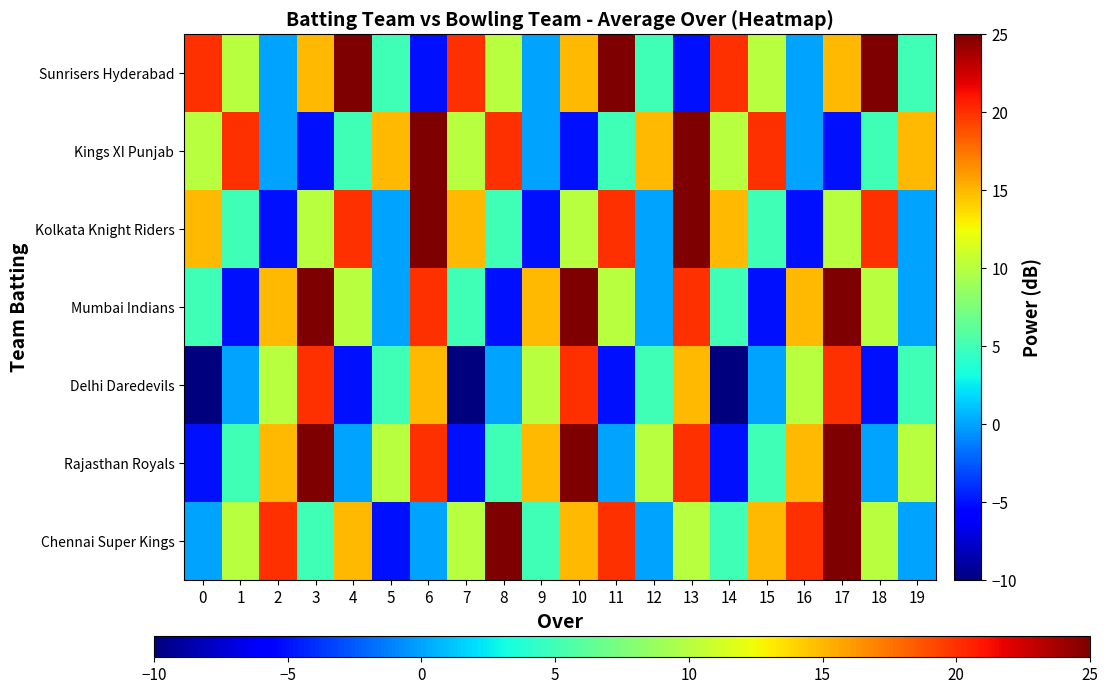

Reading left to right, extract all data points from this chart.

Chennai Super Kings: 0=0	1=10	2=20	3=5	4=15	5=-5	6=0	7=10	8=25	9=5	10=15	11=20	12=0	13=10	14=5	15=15	16=20	17=25	18=10	19=0
Rajasthan Royals: 0=-5	1=5	2=15	3=25	4=0	5=10	6=20	7=-5	8=5	9=15	10=25	11=0	12=10	13=20	14=-5	15=5	16=15	17=25	18=0	19=10
Delhi Daredevils: 0=-10	1=0	2=10	3=20	4=-5	5=5	6=15	7=-10	8=0	9=10	10=20	11=-5	12=5	13=15	14=-10	15=0	16=10	17=20	18=-5	19=5
Mumbai Indians: 0=5	1=-5	2=15	3=25	4=10	5=0	6=20	7=5	8=-5	9=15	10=25	11=10	12=0	13=20	14=5	15=-5	16=15	17=25	18=10	19=0
Kolkata Knight Riders: 0=15	1=5	2=-5	3=10	4=20	5=0	6=25	7=15	8=5	9=-5	10=10	11=20	12=0	13=25	14=15	15=5	16=-5	17=10	18=20	19=0
Kings XI Punjab: 0=10	1=20	2=0	3=-5	4=5	5=15	6=25	7=10	8=20	9=0	10=-5	11=5	12=15	13=25	14=10	15=20	16=0	17=-5	18=5	19=15
Sunrisers Hyderabad: 0=20	1=10	2=0	3=15	4=25	5=5	6=-5	7=20	8=10	9=0	10=15	11=25	12=5	13=-5	14=20	15=10	16=0	17=15	18=25	19=5